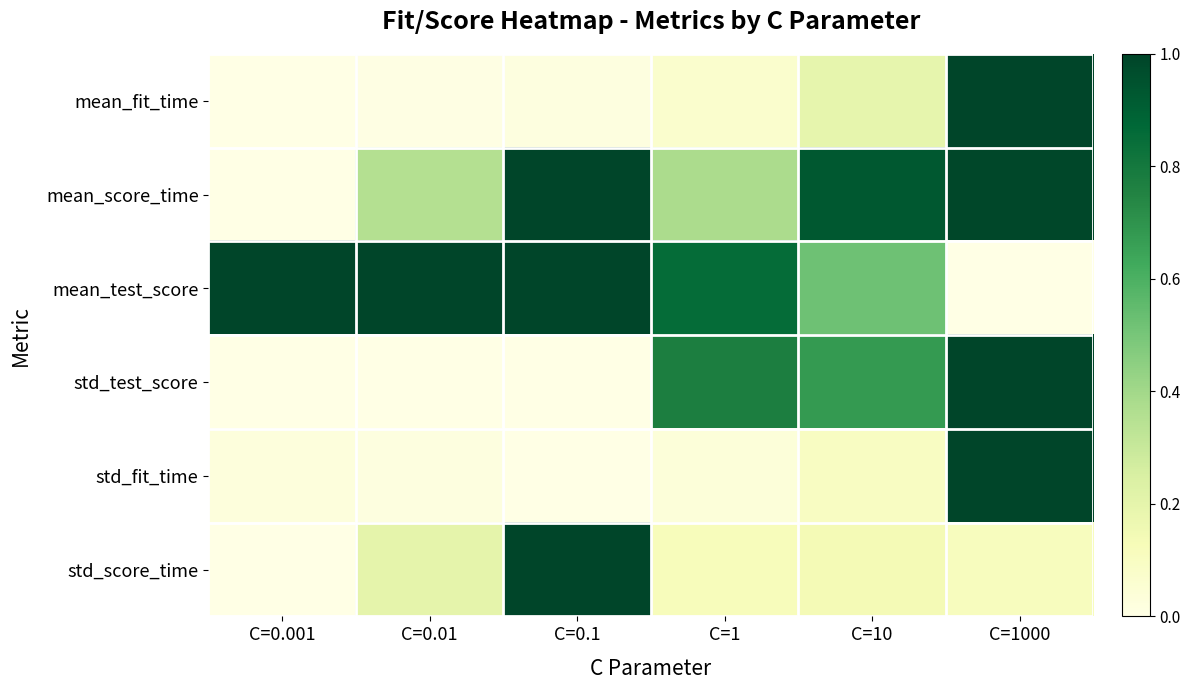

Which has a higher value, C=1 or C=10?

C=10